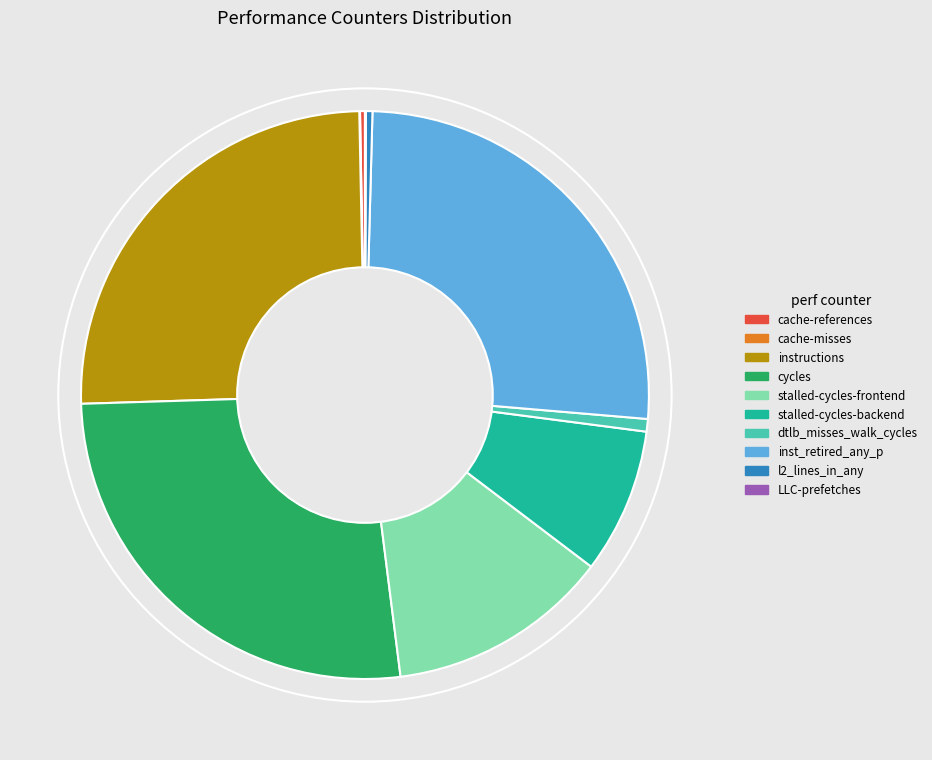

Approximately how many times larger is the value at cache-references compared to l2_lines_in_any?

0.7